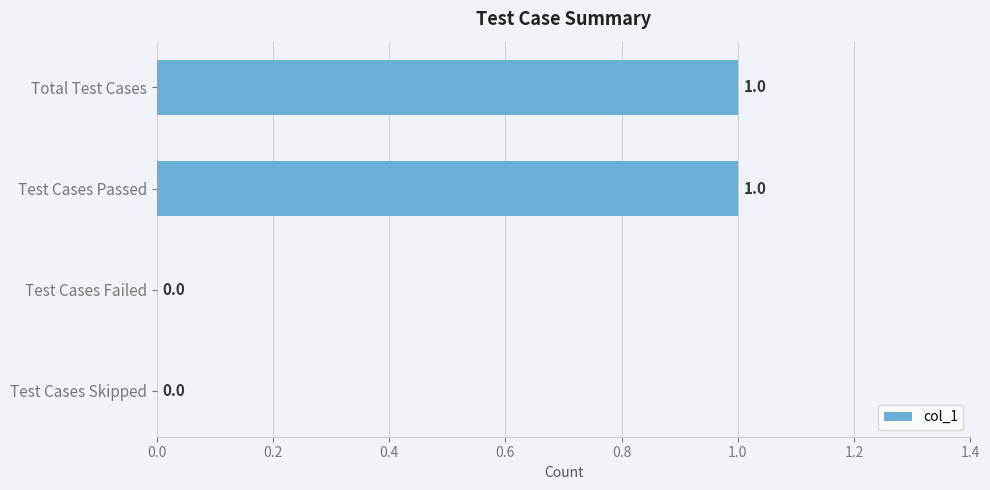

Between Test Cases Skipped and Total Test Cases, which is larger?

Total Test Cases